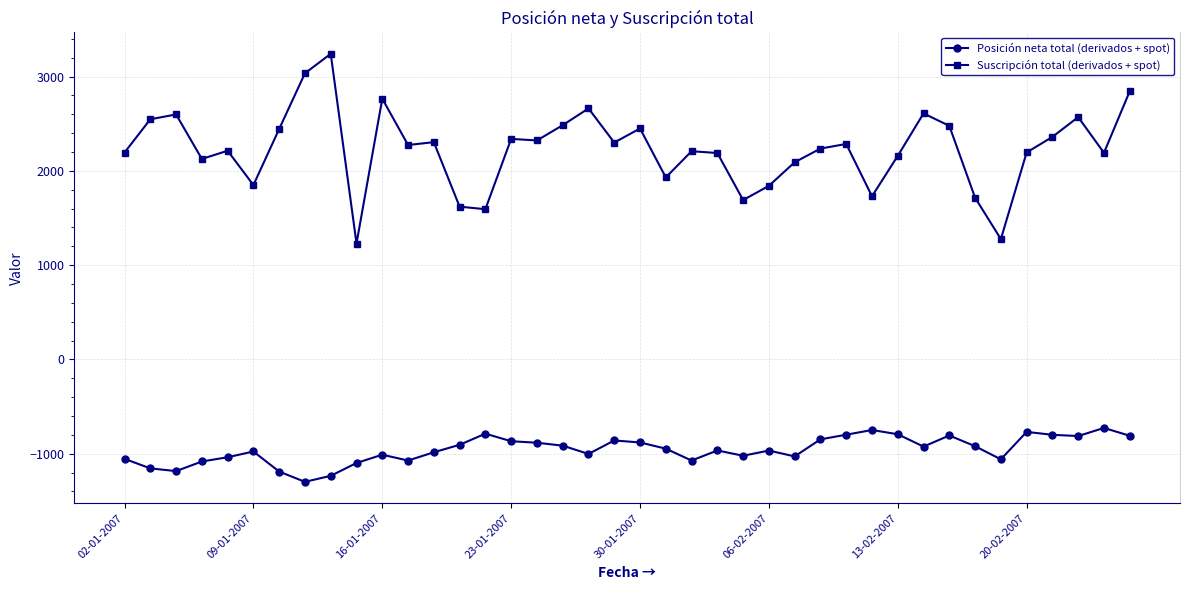

What is the sum of all Posición neta total (derivados + spot) values?

-38317